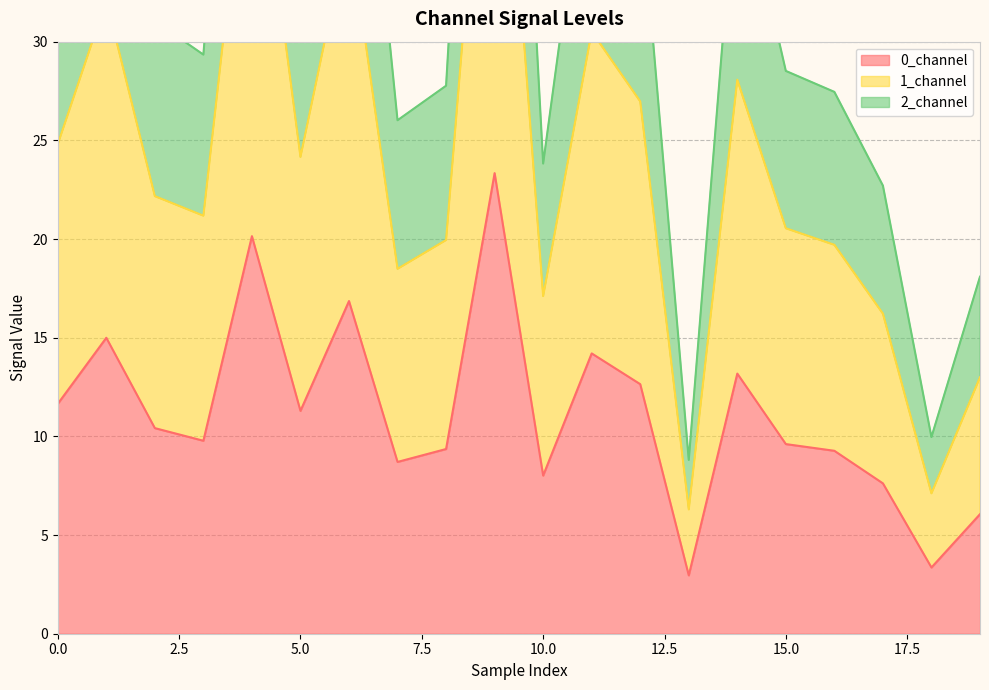

Which label corresponds to the largest value in the chart?

9